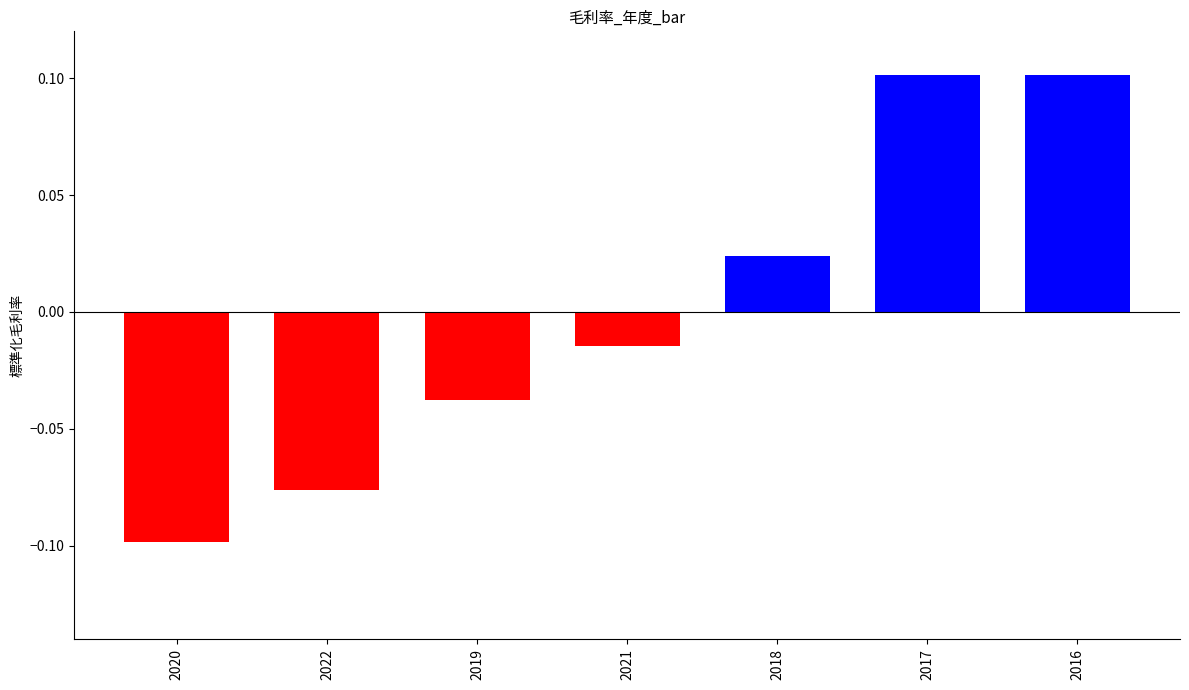

How many bars are there in total?

7